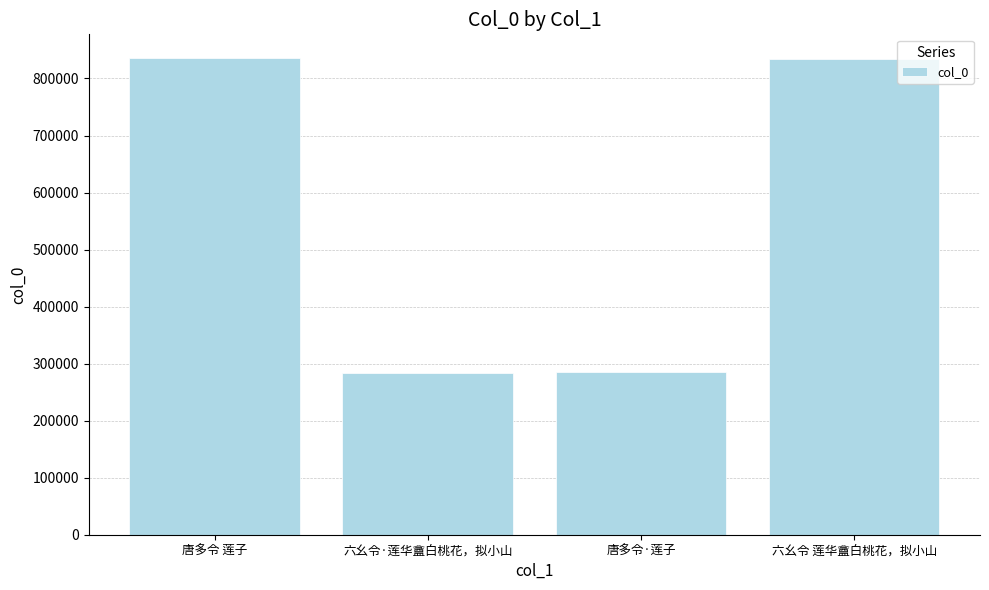

What is the maximum value shown in the chart?

835627